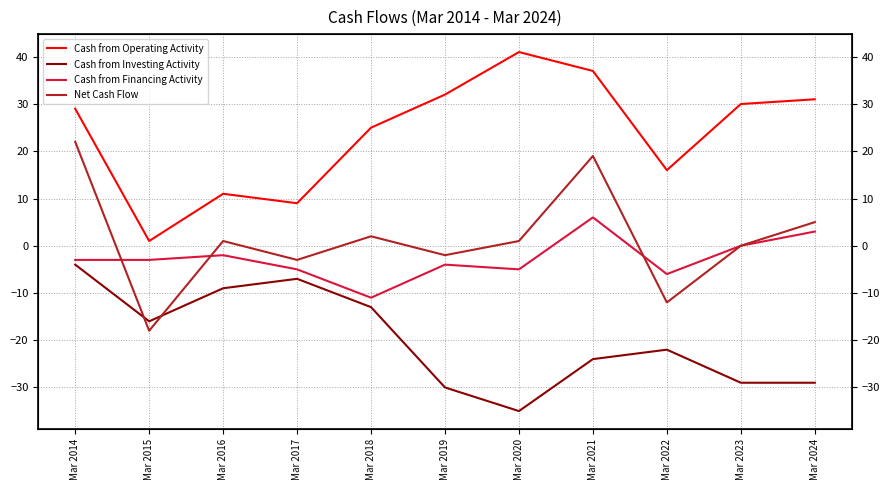

Reading left to right, transcribe all the data shown in this chart.

Cash from Operating Activity: Mar 2014=29	Mar 2015=1	Mar 2016=11	Mar 2017=9	Mar 2018=25	Mar 2019=32	Mar 2020=41	Mar 2021=37	Mar 2022=16	Mar 2023=30	Mar 2024=31
Cash from Investing Activity: Mar 2014=-4	Mar 2015=-16	Mar 2016=-9	Mar 2017=-7	Mar 2018=-13	Mar 2019=-30	Mar 2020=-35	Mar 2021=-24	Mar 2022=-22	Mar 2023=-29	Mar 2024=-29
Cash from Financing Activity: Mar 2014=-3	Mar 2015=-3	Mar 2016=-2	Mar 2017=-5	Mar 2018=-11	Mar 2019=-4	Mar 2020=-5	Mar 2021=6	Mar 2022=-6	Mar 2023=0	Mar 2024=3
Net Cash Flow: Mar 2014=22	Mar 2015=-18	Mar 2016=1	Mar 2017=-3	Mar 2018=2	Mar 2019=-2	Mar 2020=1	Mar 2021=19	Mar 2022=-12	Mar 2023=0	Mar 2024=5